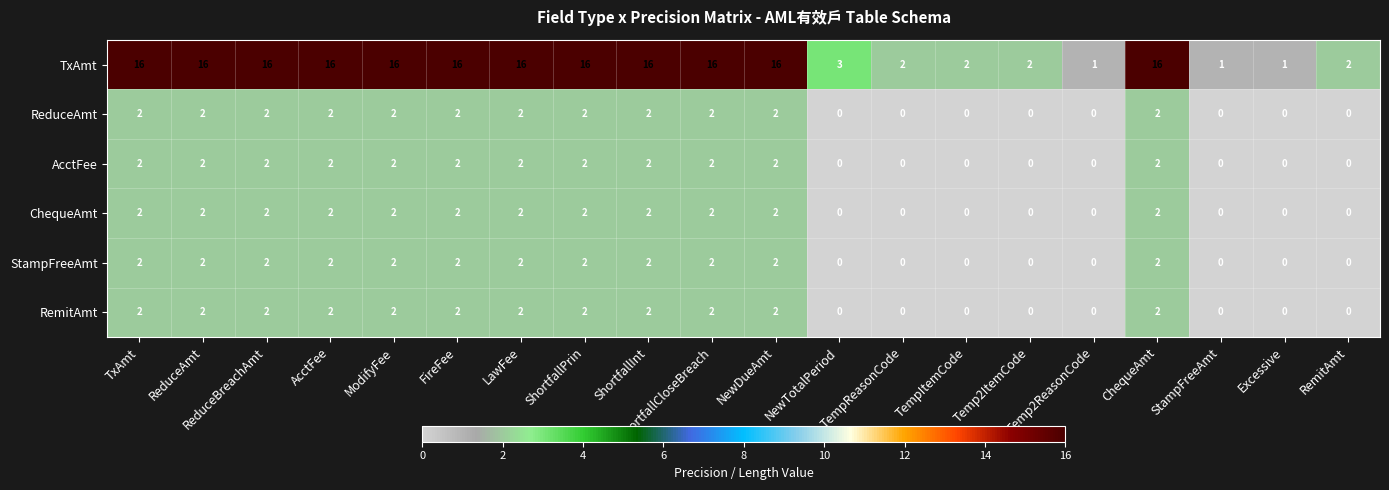

What is the sum of the ChequeAmt values at ShortfallCloseBreach and ReduceBreachAmt?

4